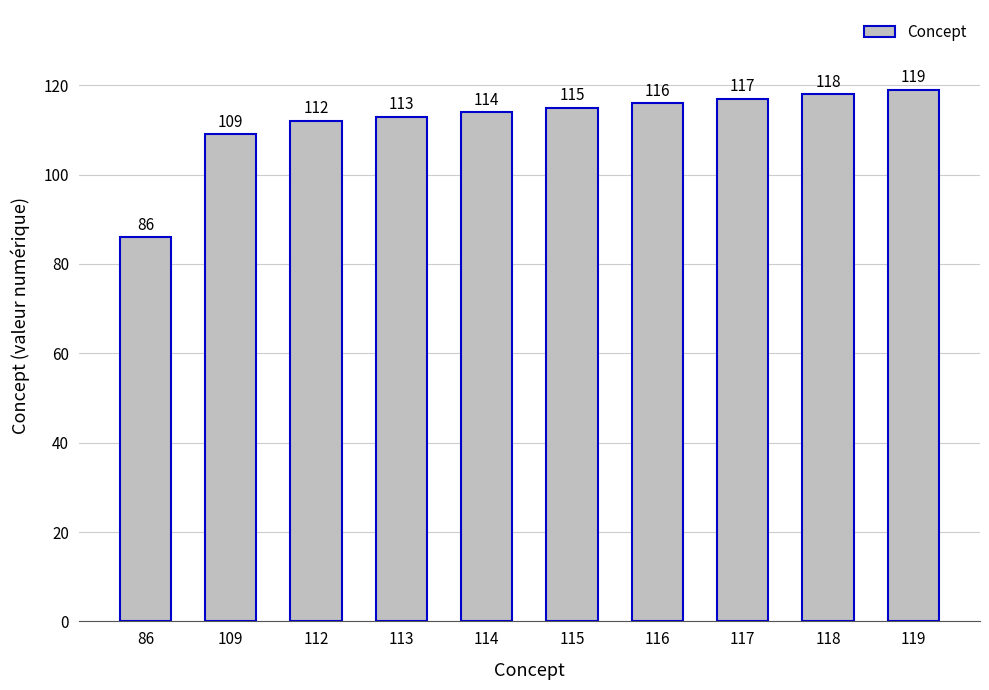

Rank the categories by value from highest to lowest.

119, 118, 117, 116, 115, 114, 113, 112, 109, 86